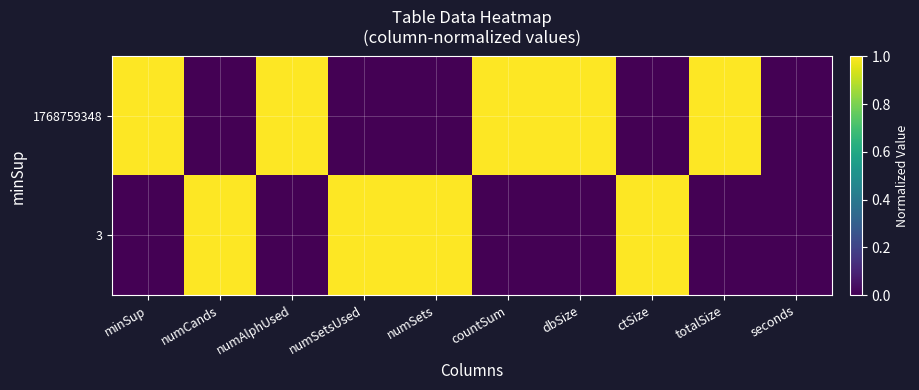

What is the spread (max minus min) of values at numAlphUsed?

1